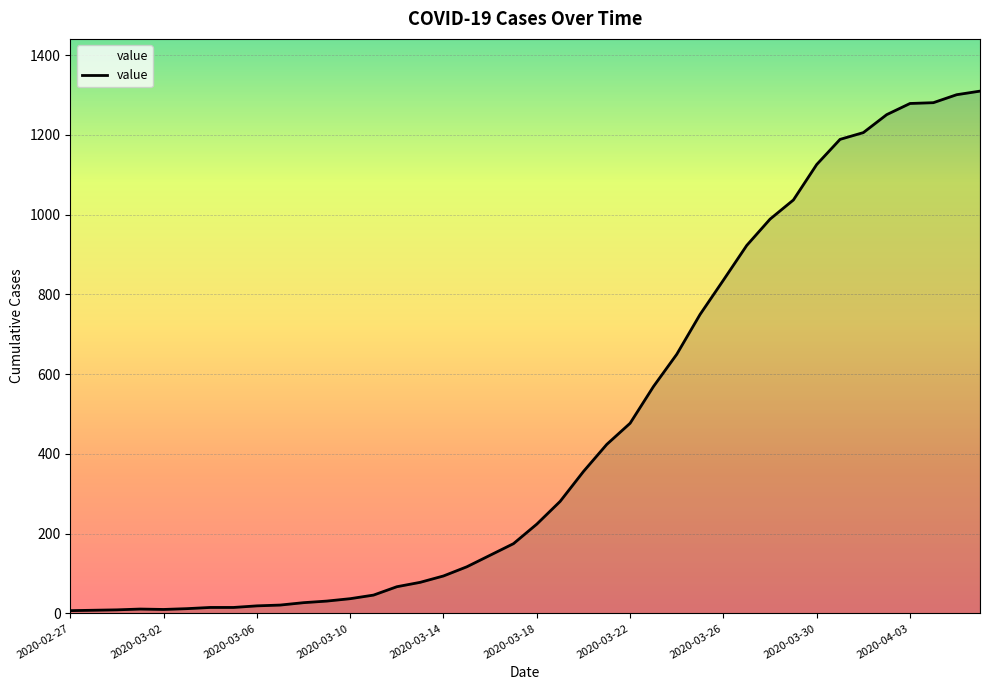

What is the greatest value displayed?

1310